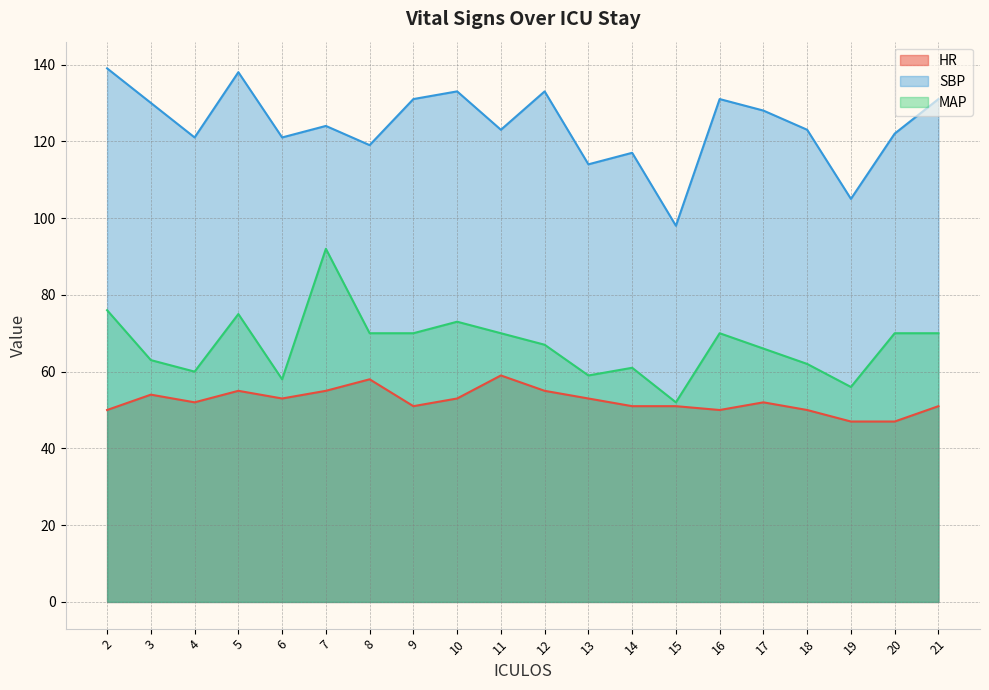

What is the value of the HR point at the 7th from the left?

58